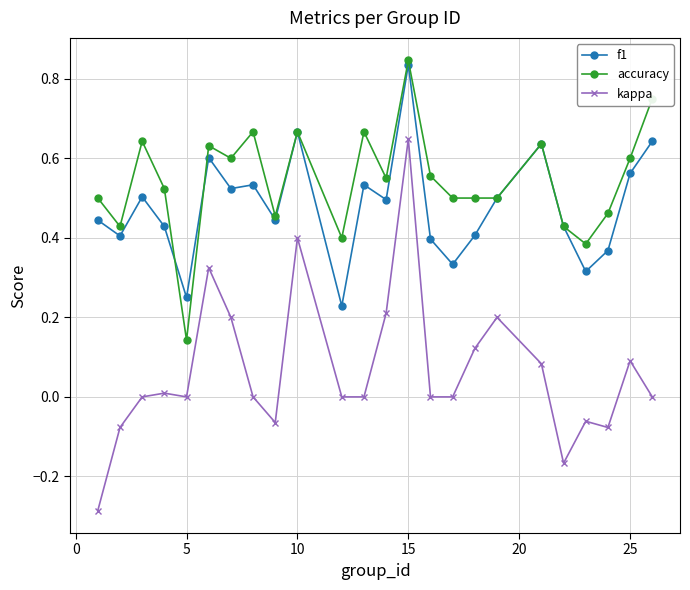

Count the number of categories in the chart.

24